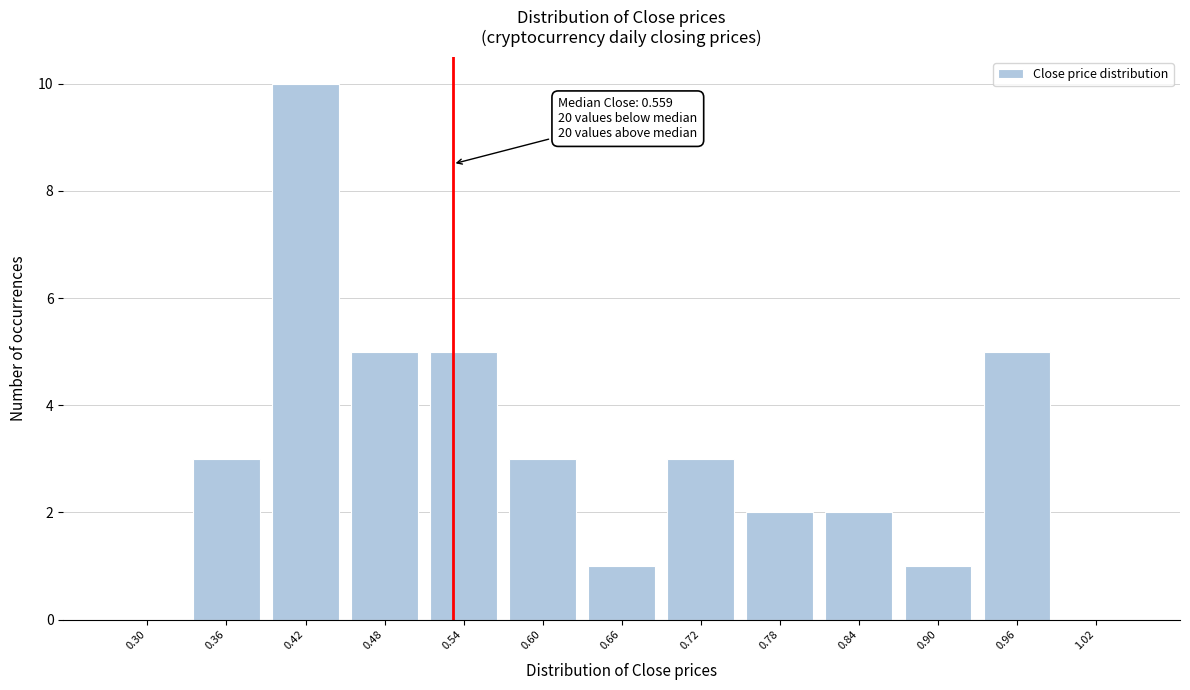

Reading right to left, extract all data points from this chart.

1.02=0	0.96=5	0.90=1	0.84=2	0.78=2	0.72=3	0.66=1	0.60=3	0.54=5	0.48=5	0.42=10	0.36=3	0.30=0